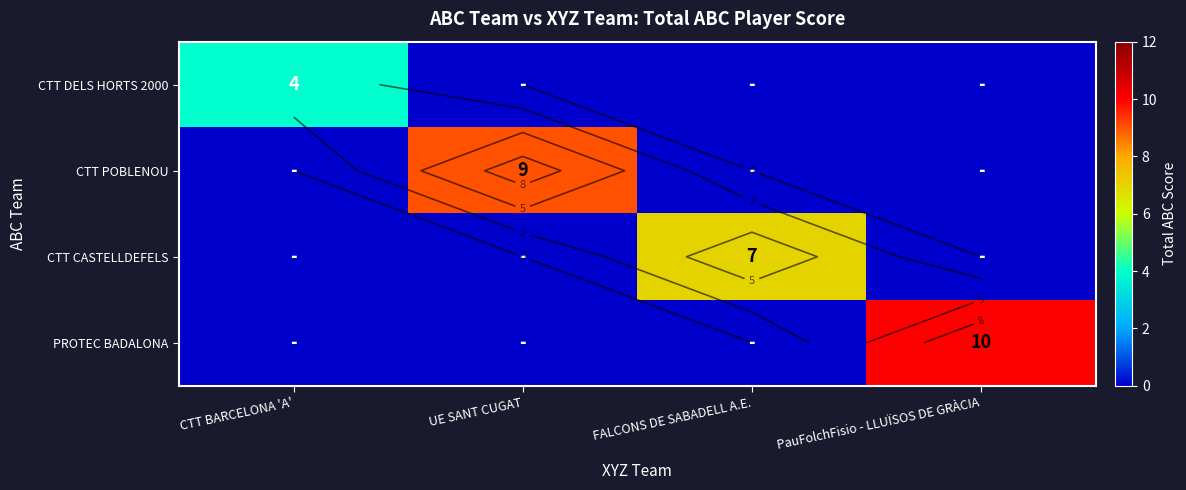

What is the sum of the CTT CASTELLDEFELS values at UE SANT CUGAT and FALCONS DE SABADELL A.E.?

7